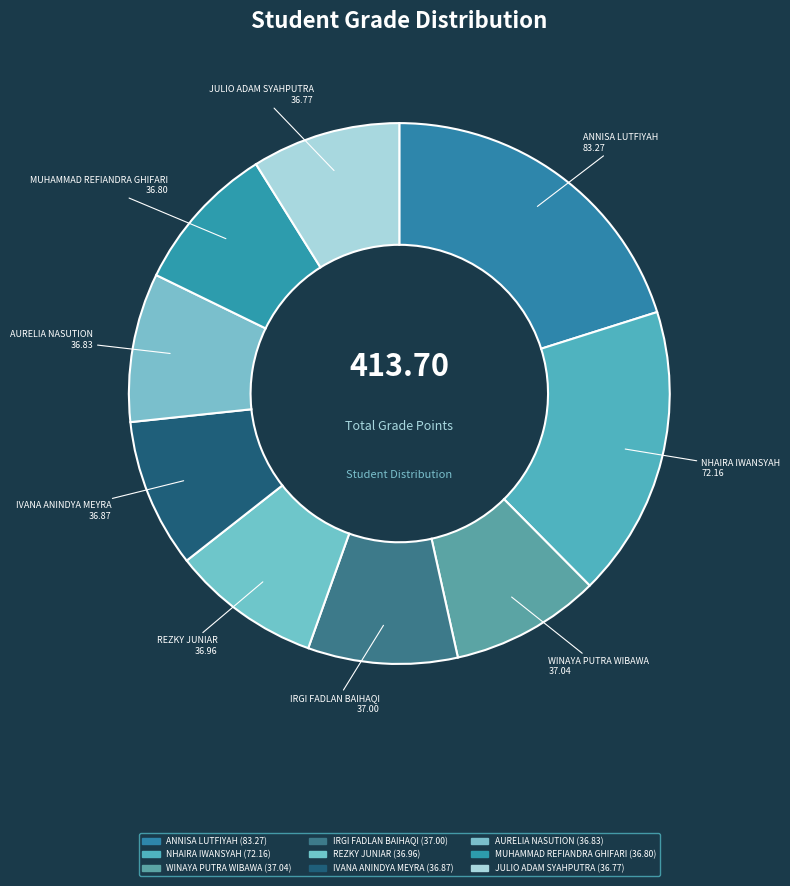

Do MUHAMMAD REFIANDRA GHIFARI and ANNISA LUTFIYAH together represent more than half of the pie?

No